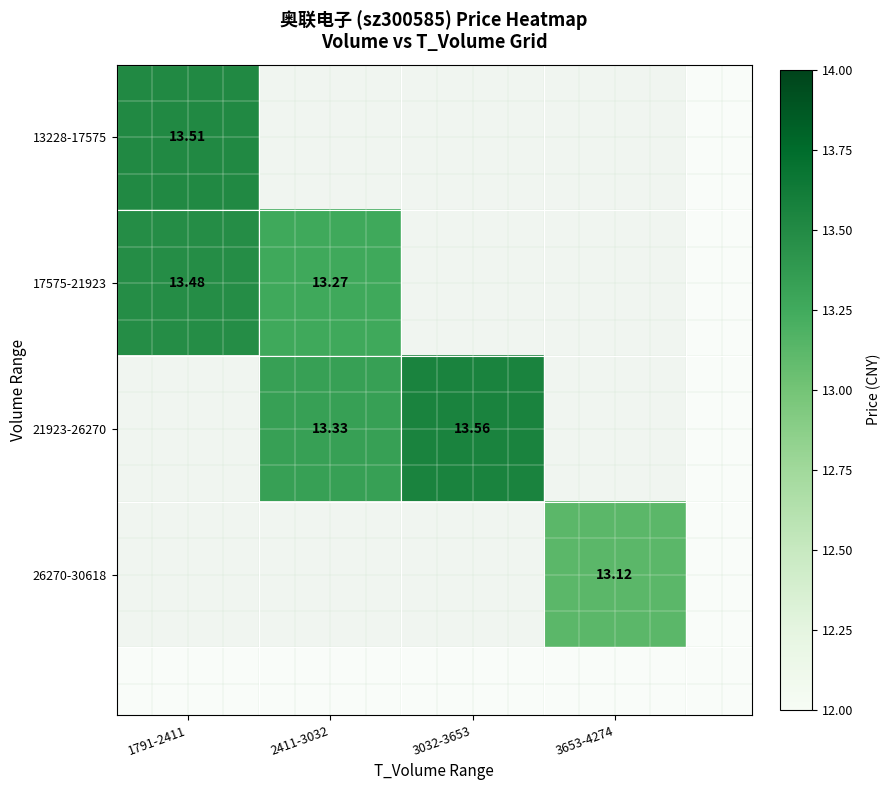

At which label does 17575-21923 reach its minimum?

2411-3032